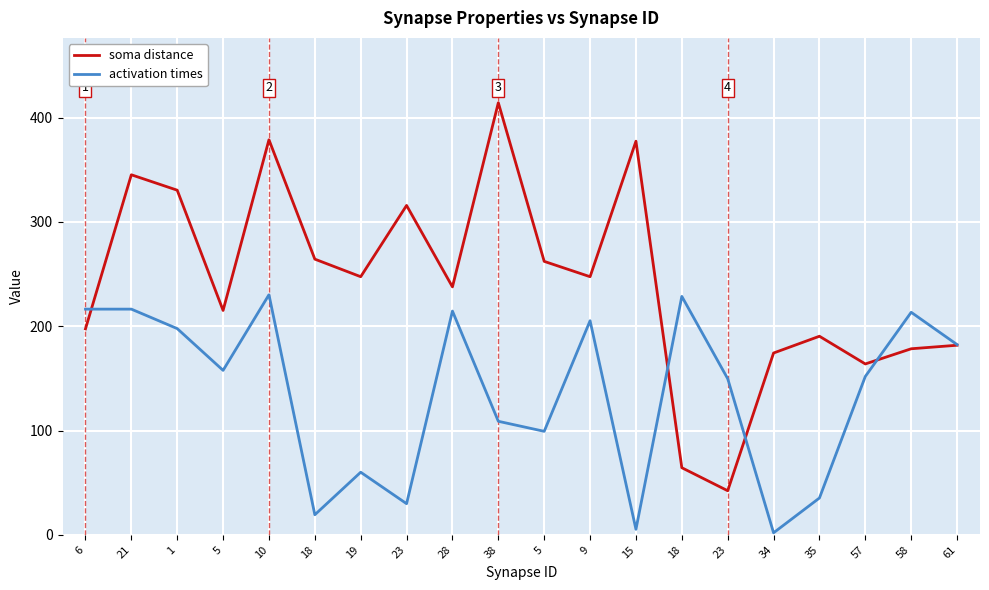

Does the chart display data point markers on the line(s)?

No